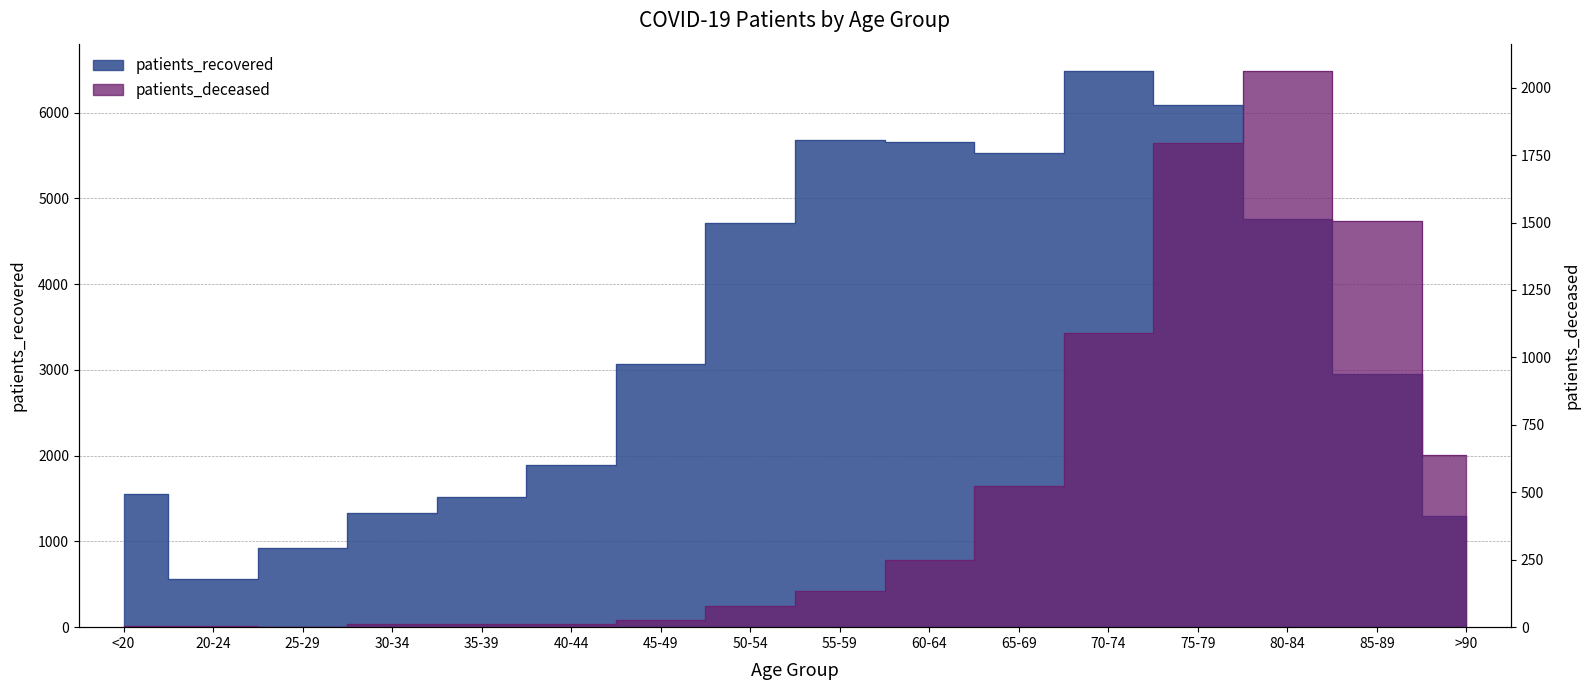

What is the sum of all patients_recovered values?

54002